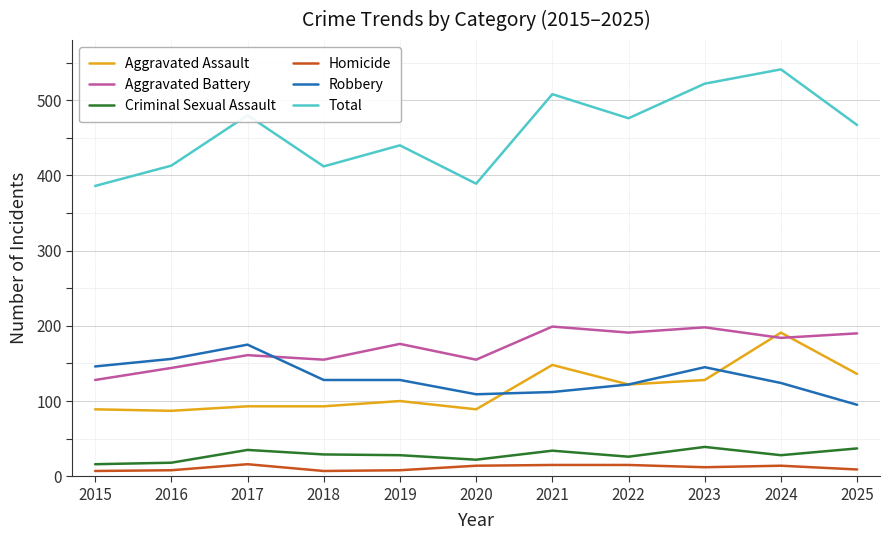

True or false: Robbery and Aggravated Battery cross at least once.

True